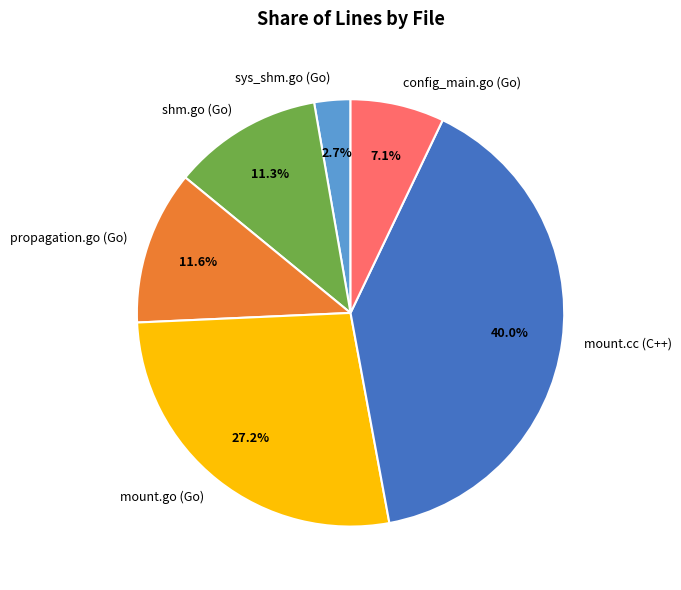

Does propagation.go (Go) account for over 50% of the chart?

No